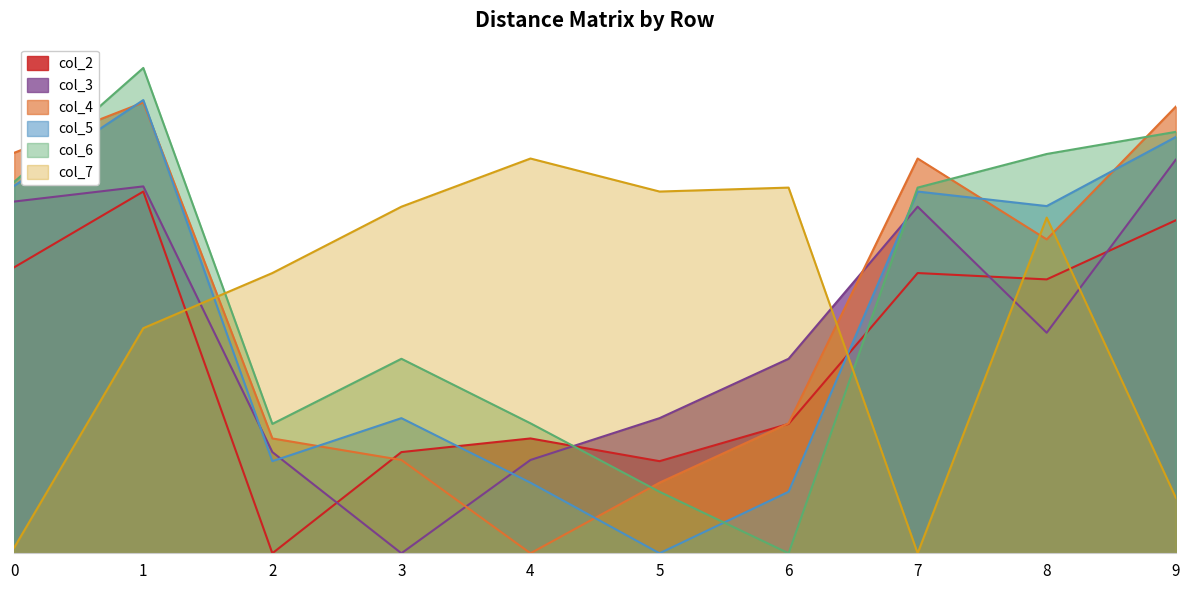

How many data points in col_4 are less than 10?

5